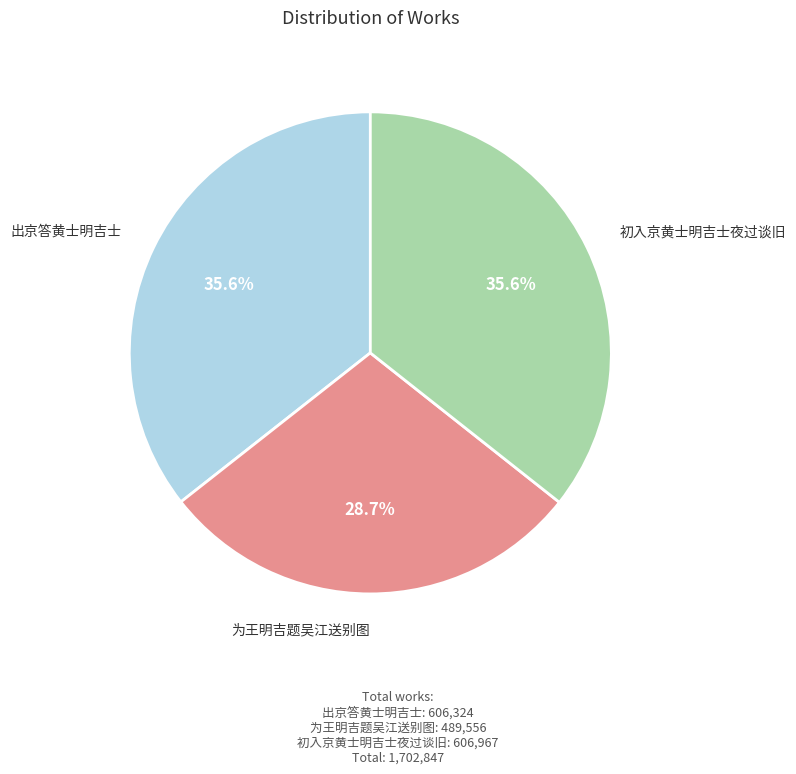

To the nearest percent, what percentage of the pie is 出京答黄士明吉士?

36%